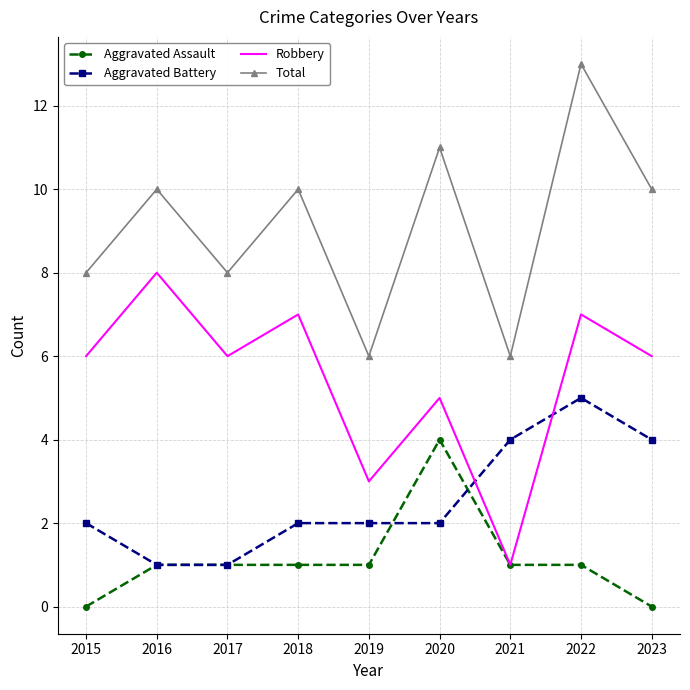

Rank the series by their maximum value, from highest to lowest.

Total, Robbery, Aggravated Battery, Aggravated Assault